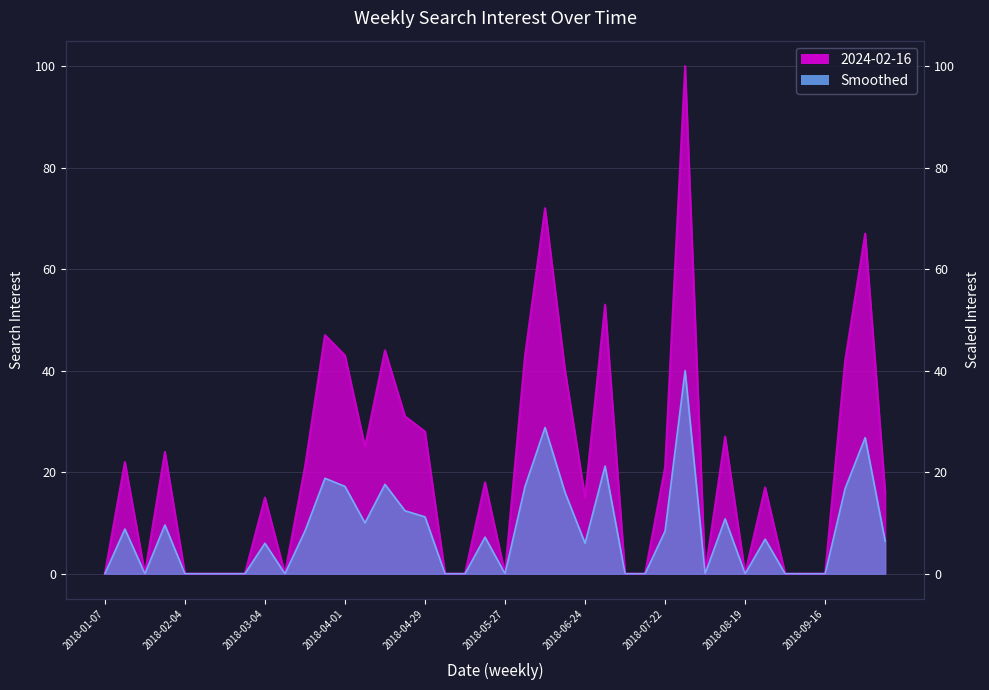

Is it true that the value at 2018-06-10 is 117?

False